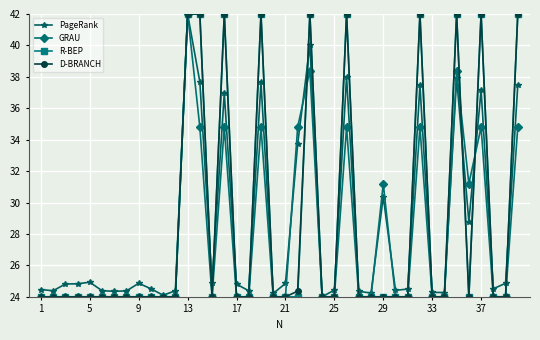

What is the value of the PageRank point at the 37th from the left?

37.1